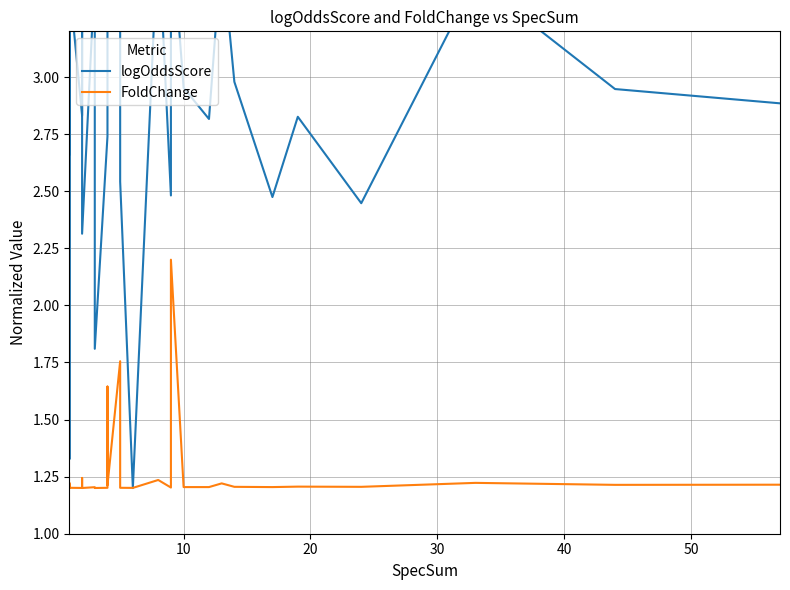

How many intersections are there between logOddsScore and FoldChange?

2